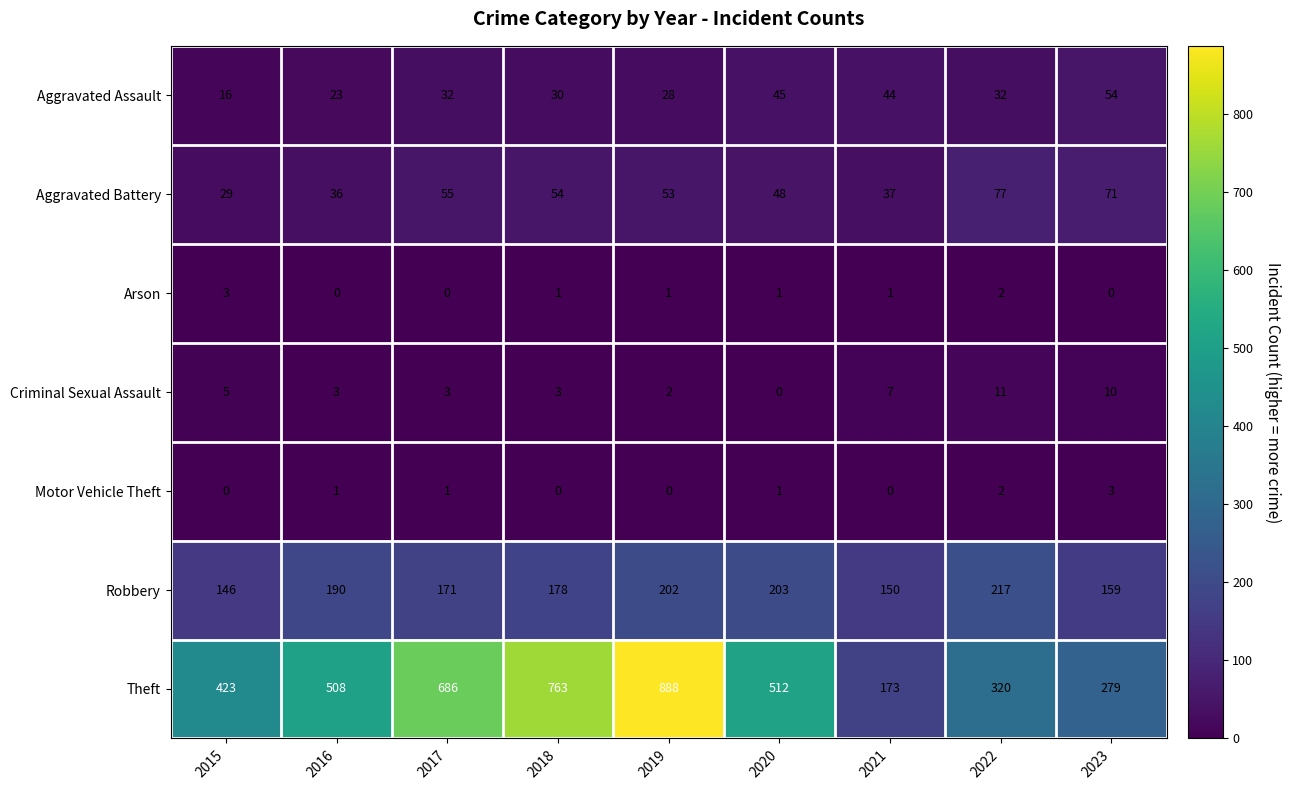

True or false: Aggravated Assault has a value of 54 at 2023.

True